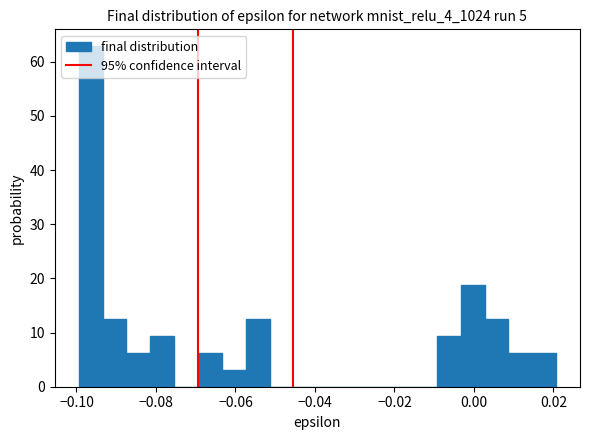

Read against the x-axis, roughly where is the centre of the tallest bar?

-0.096